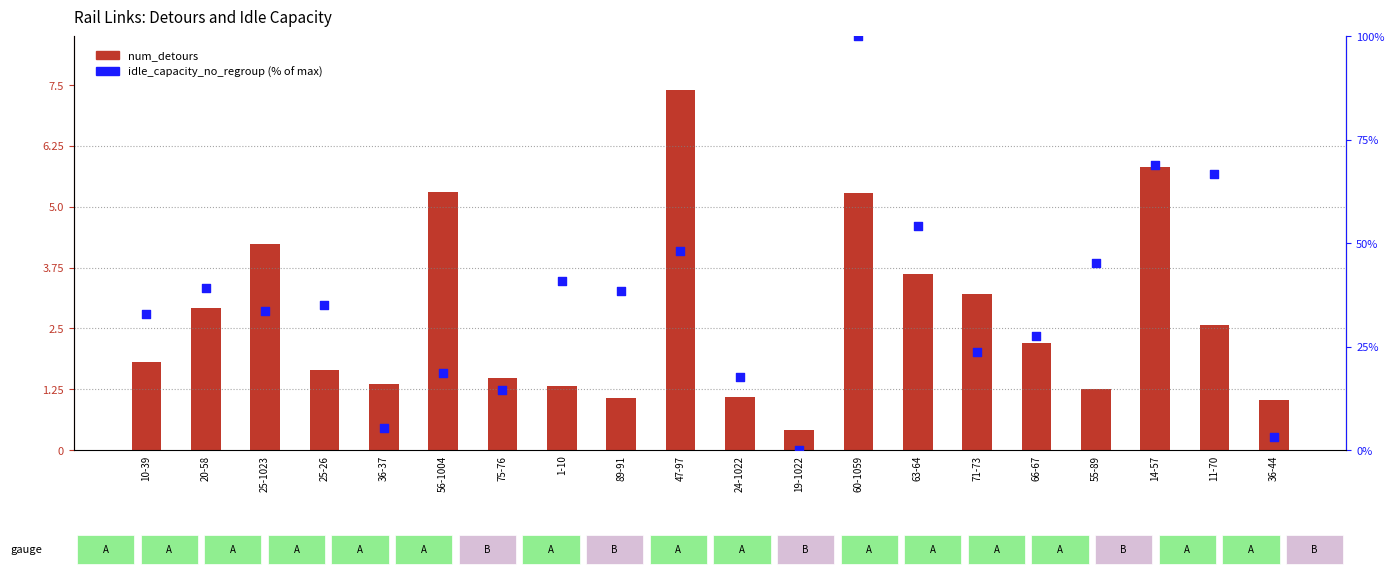

What is the total value across all series at 25-1023?

37.9